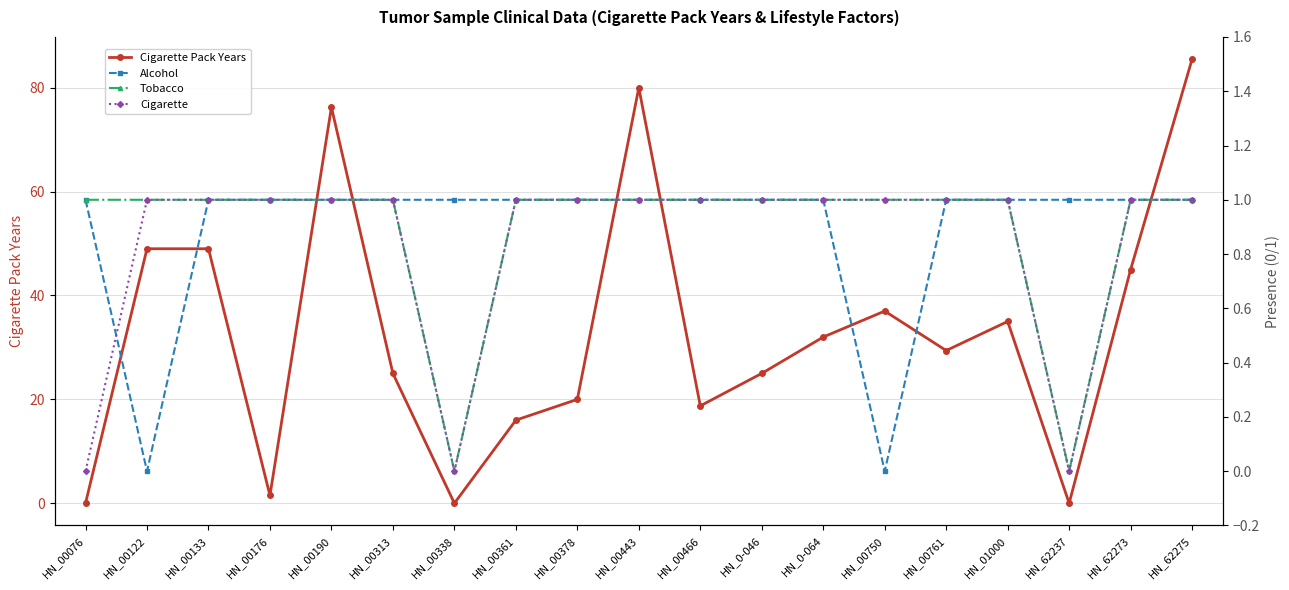

What is the label of the 14th point from the left?

HN_00750